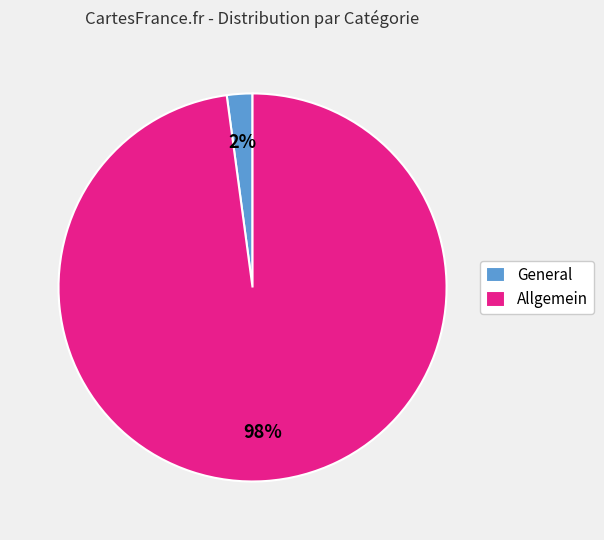

Which has a higher value, General or Allgemein?

Allgemein